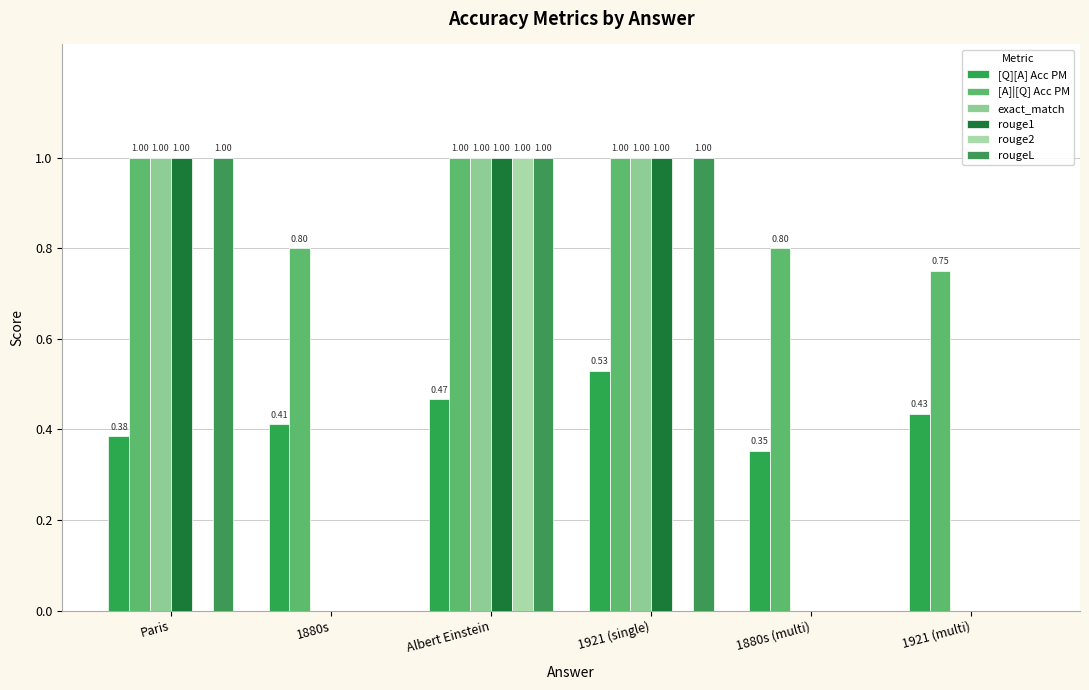

How many groups of bars are there?

6